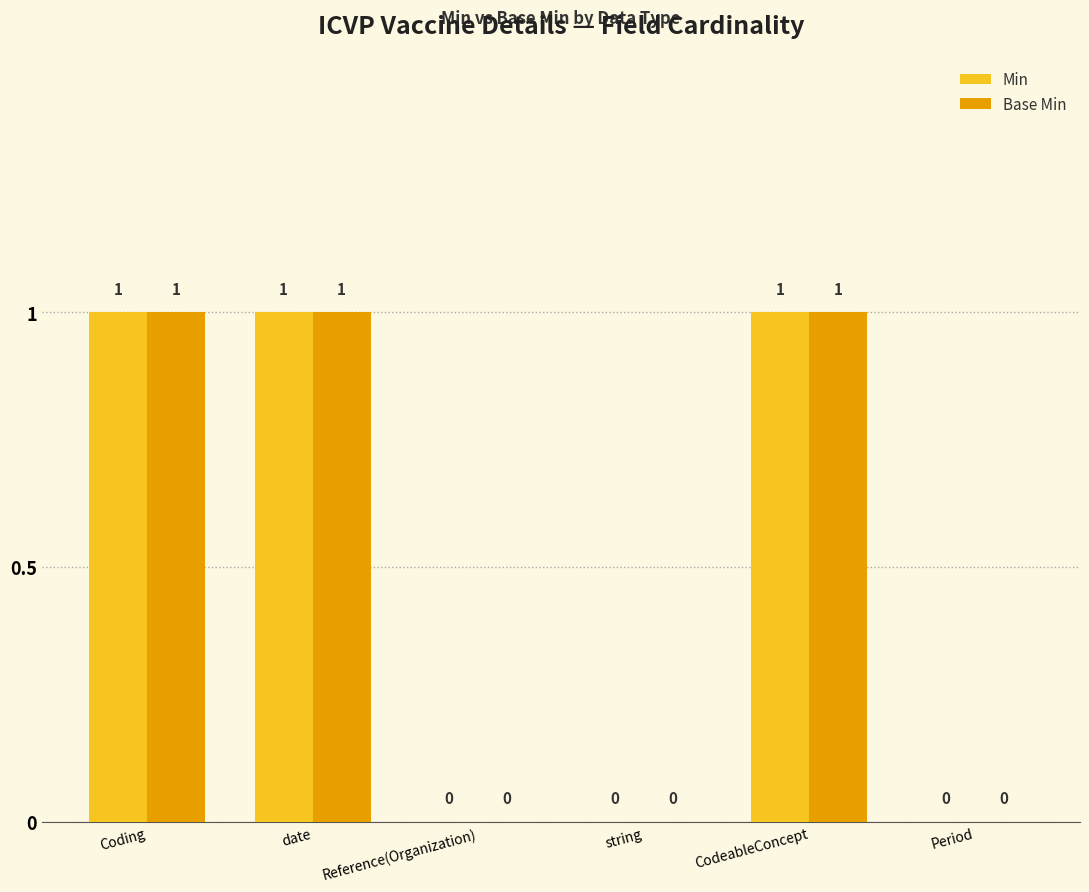

Does the chart contain stacked bars?

No